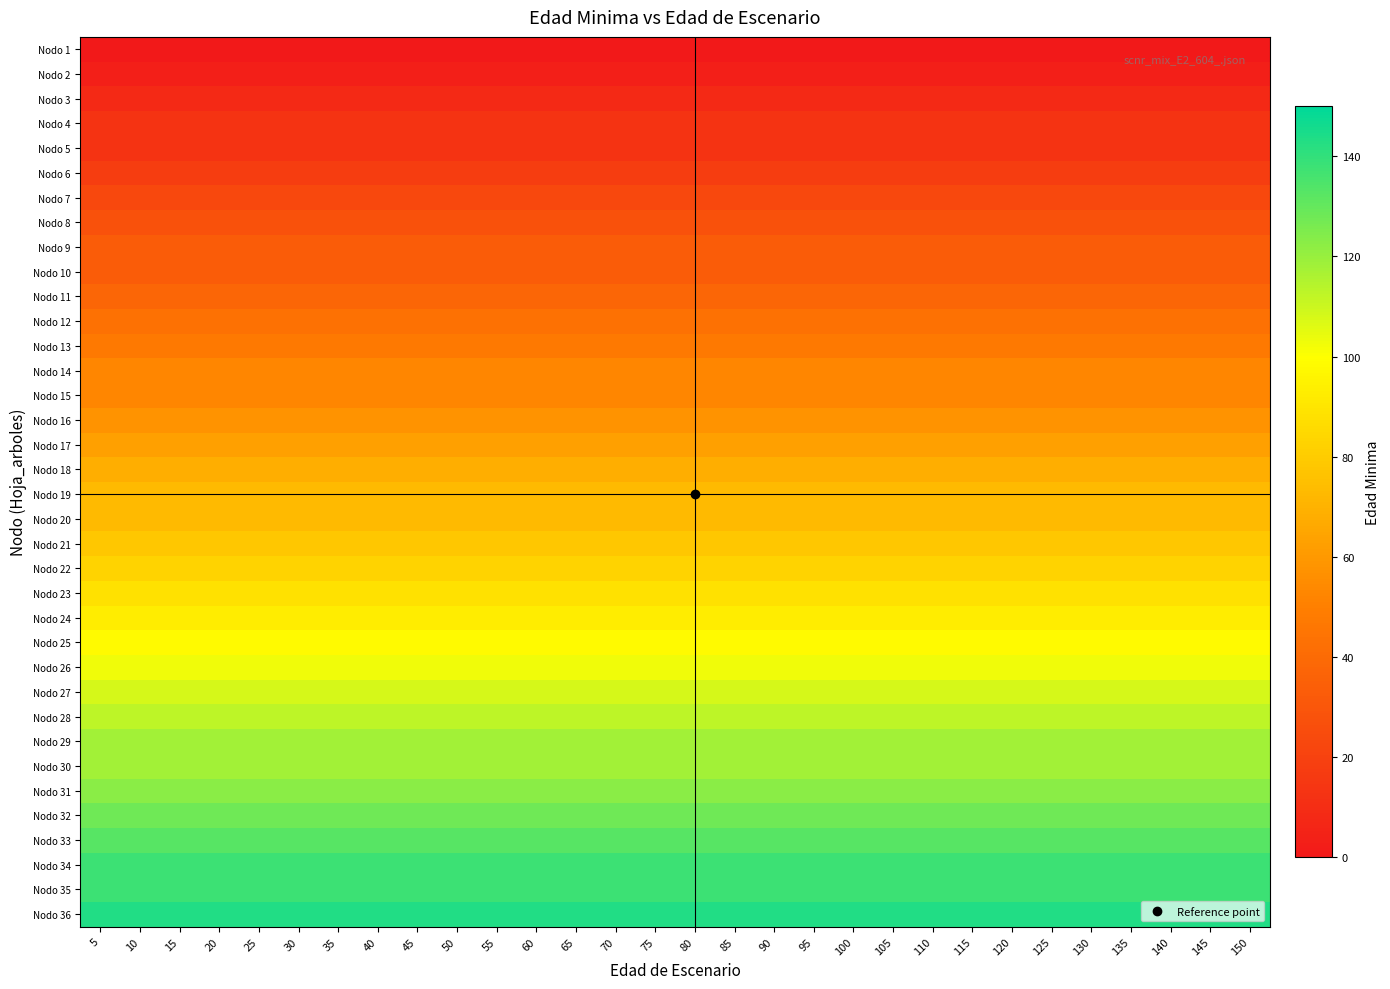

What is the greatest value displayed?

143